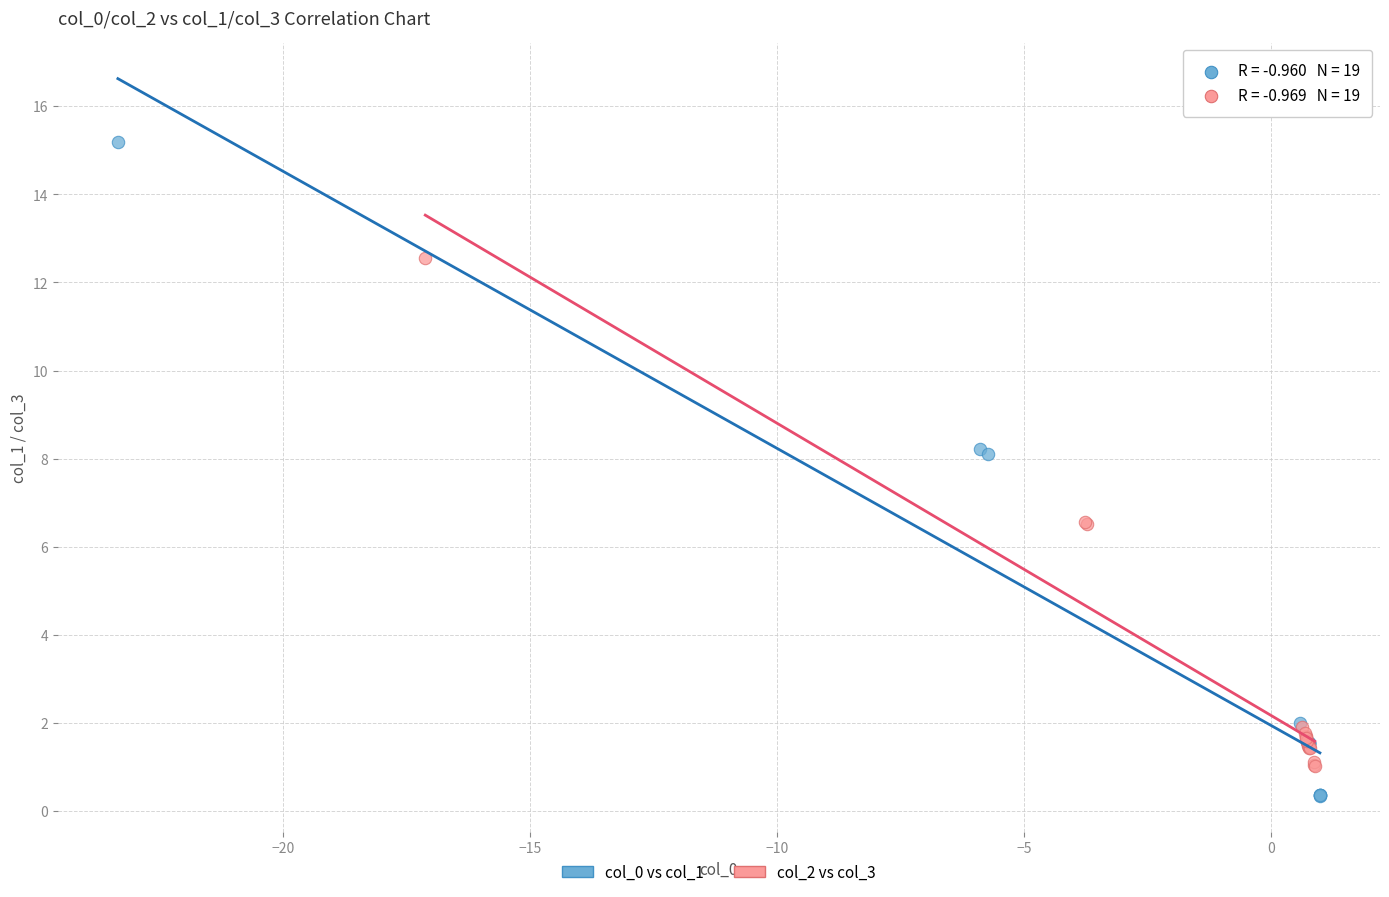

Which series contains the highest Y value?

col_0 vs col_1